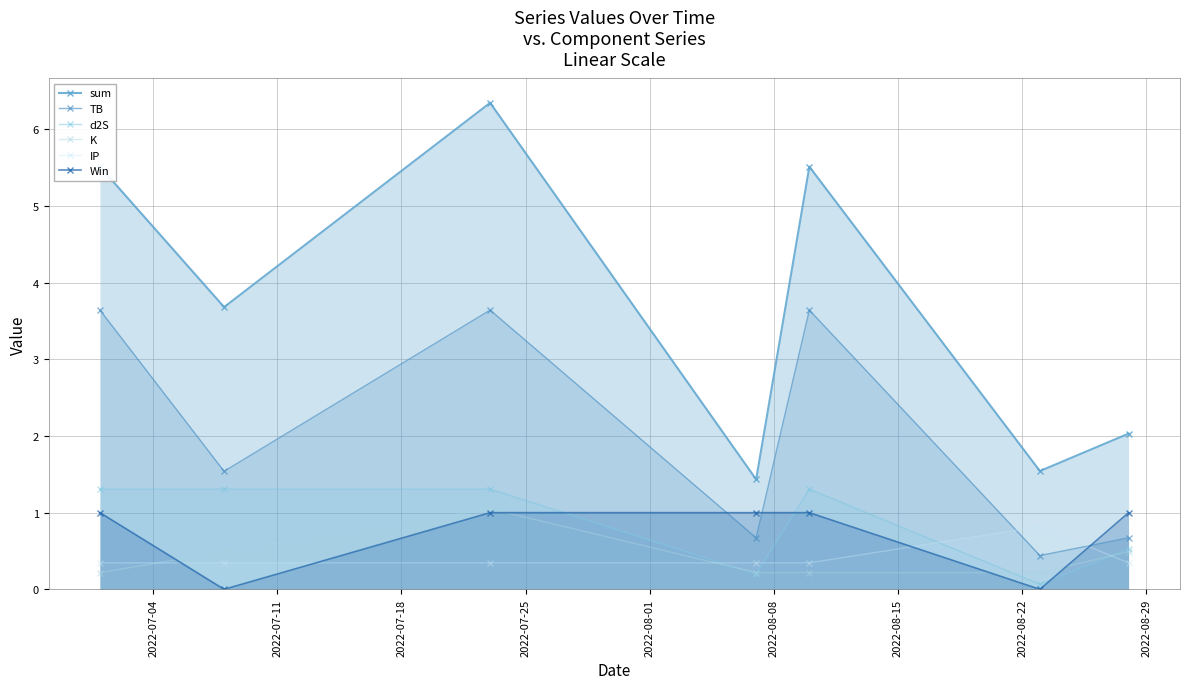

Reading left to right, transcribe all the data shown in this chart.

sum: 5.5	3.7	6.3	1.4	5.5	1.5	2.0
TB: 3.6	1.5	3.6	0.7	3.6	0.4	0.7
d2S: 1.3	1.3	1.3	0.2	1.3	0.1	0.5
K: 0.2	0.5	1.1	0.2	0.2	0.2	0.5
IP: 0.3	0.3	0.3	0.3	0.3	0.8	0.3
Win: 1.0	0.0	1.0	1.0	1.0	0.0	1.0